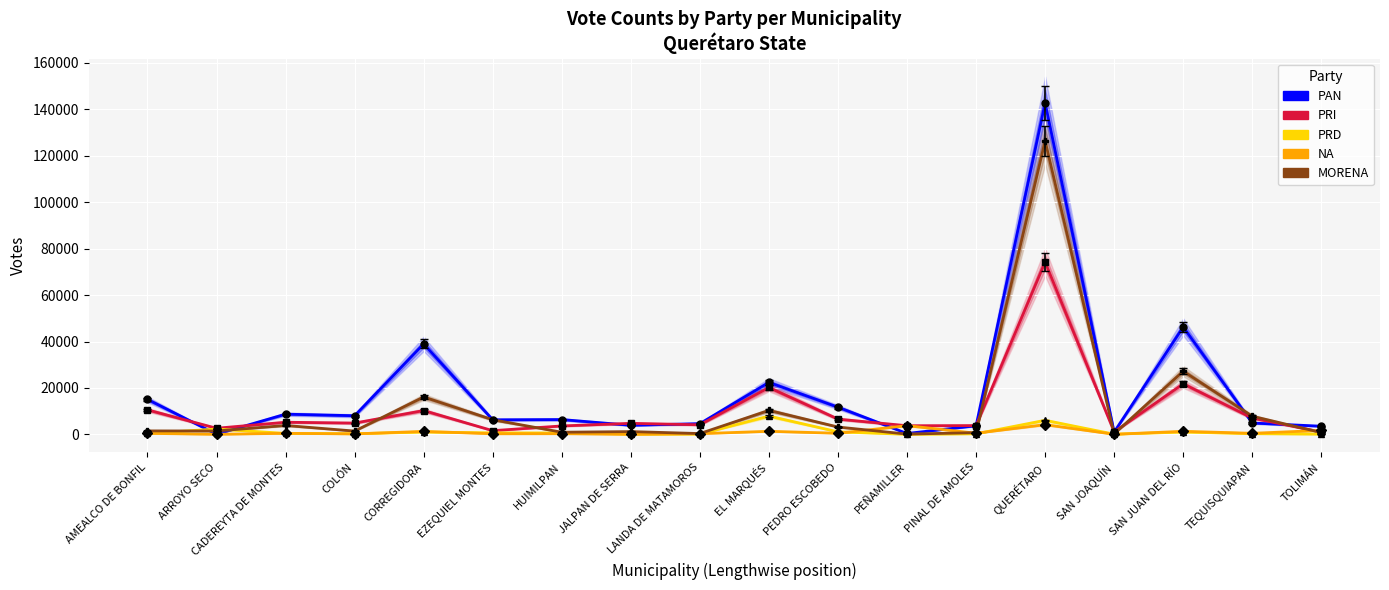

The NA series shows 806 at PEDRO ESCOBEDO. True or false?

False